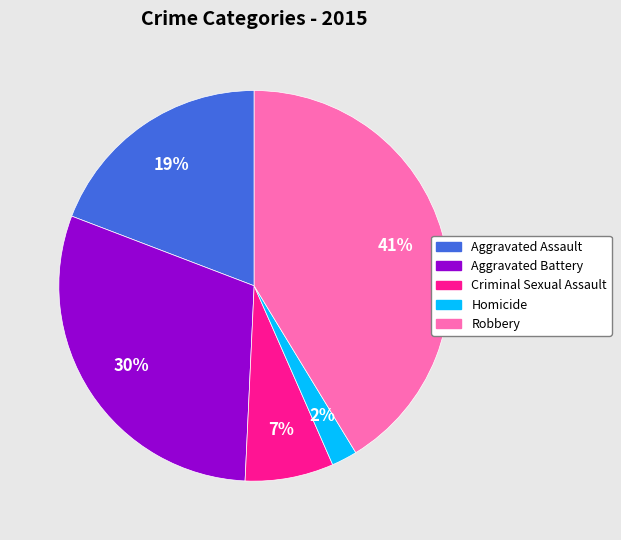

What is the largest slice in the pie chart?

Robbery